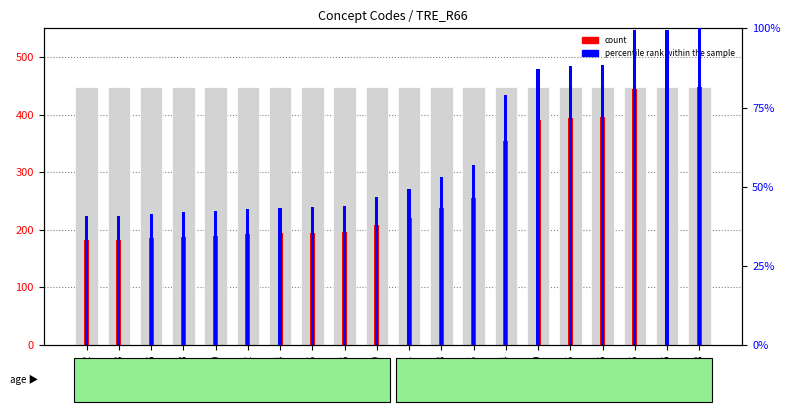

What is the difference between the maximum and second lowest values in the count series?

265.0